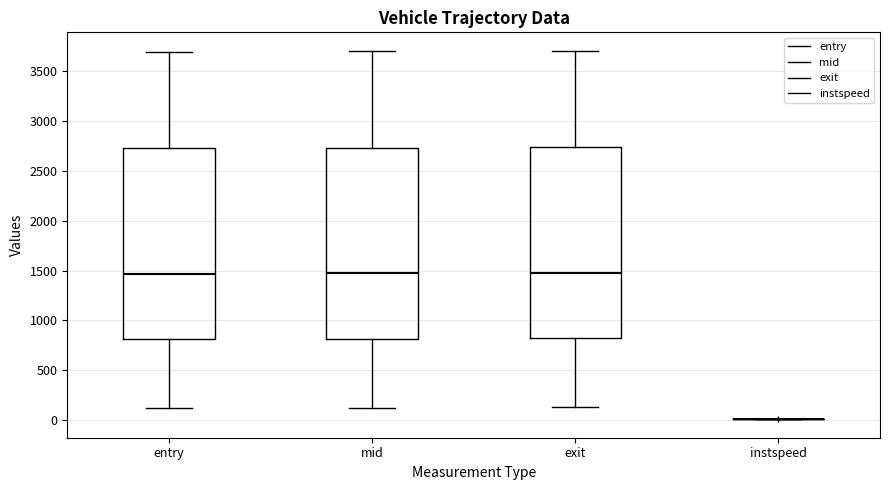

Where does the median line of the box for mid sit on the y-axis? The values are not printed on the chart, so give them approximately, as read against the axis.

1450